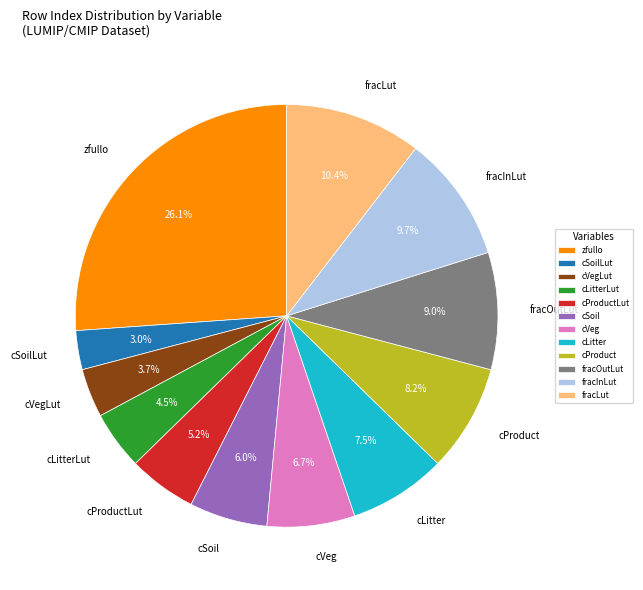

Combined, what portion of the pie is cSoil and cSoilLut?

9.0%